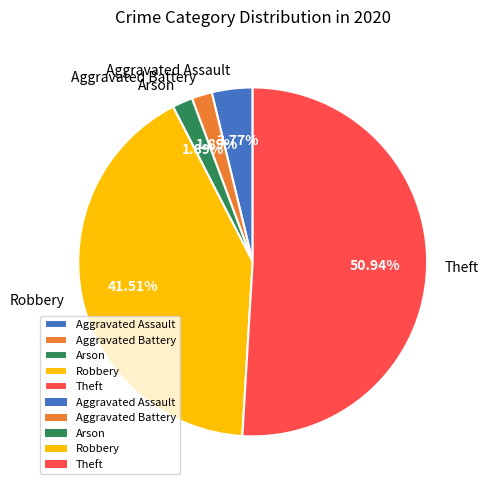

True or false: Robbery accounts for 42% of the total.

True